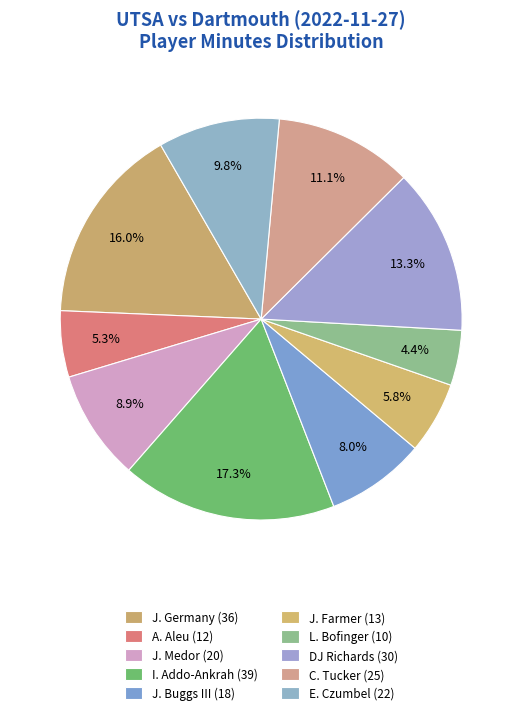

To the nearest percent, what is the average slice percentage?

10%